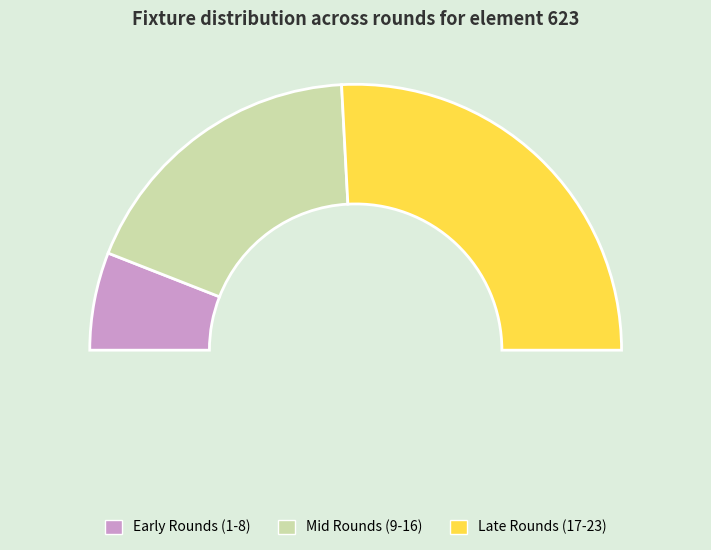

Is there a majority slice in this chart?

No